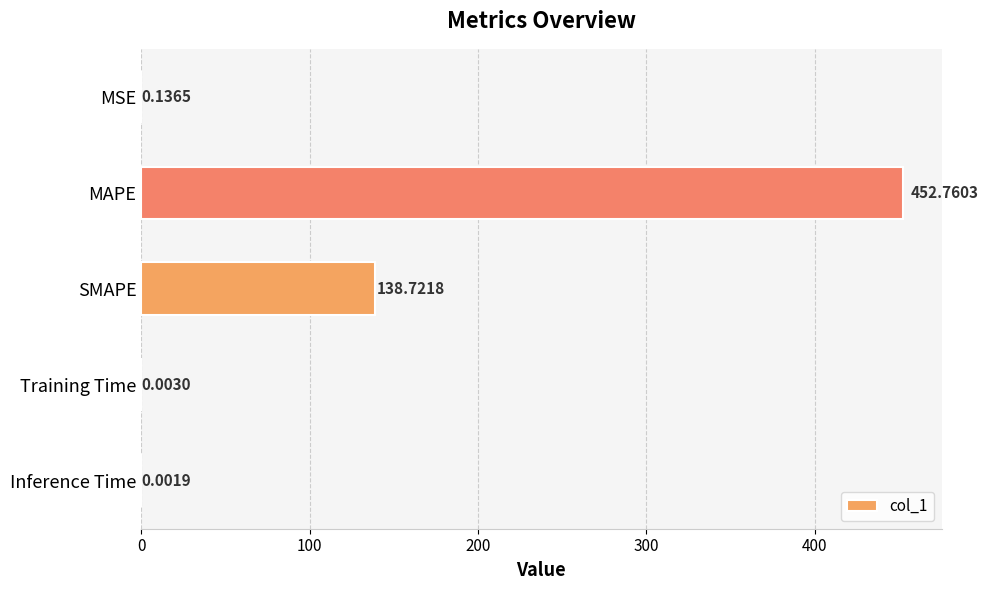

What is the greatest value displayed?

452.8